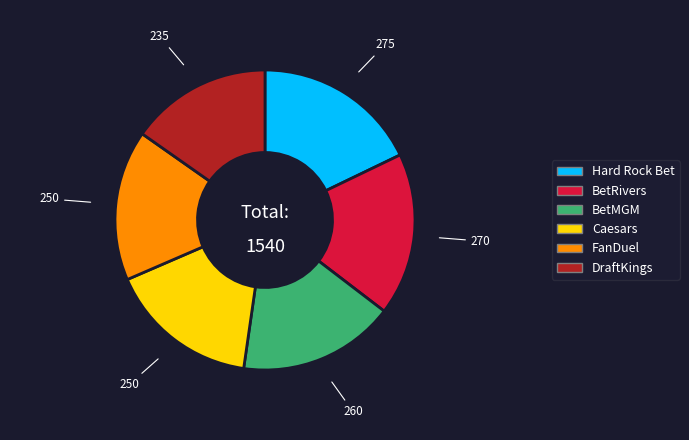

Is BetRivers the majority of the pie?

No